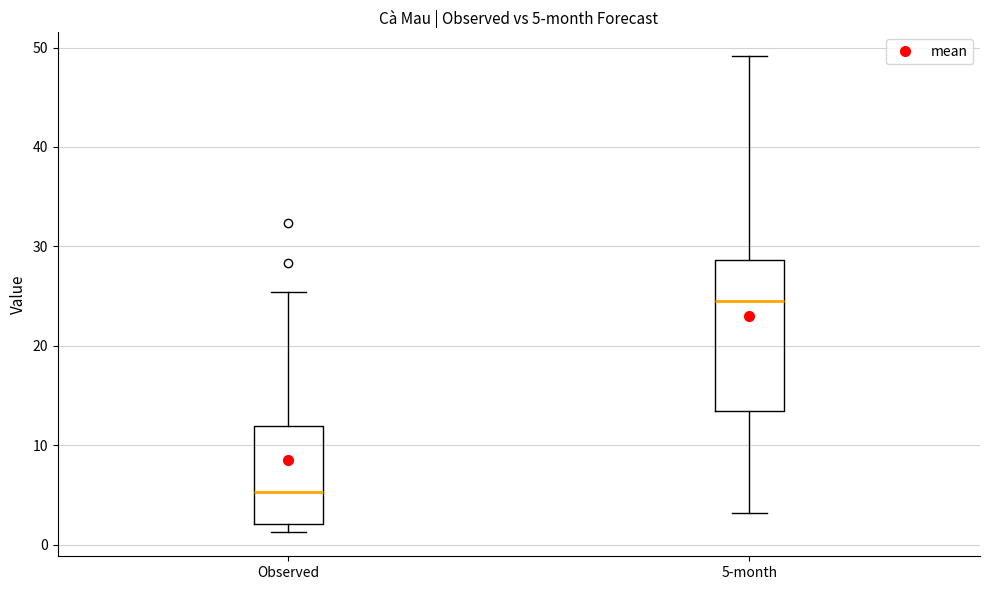

Which box's median line is the lowest?

Observed